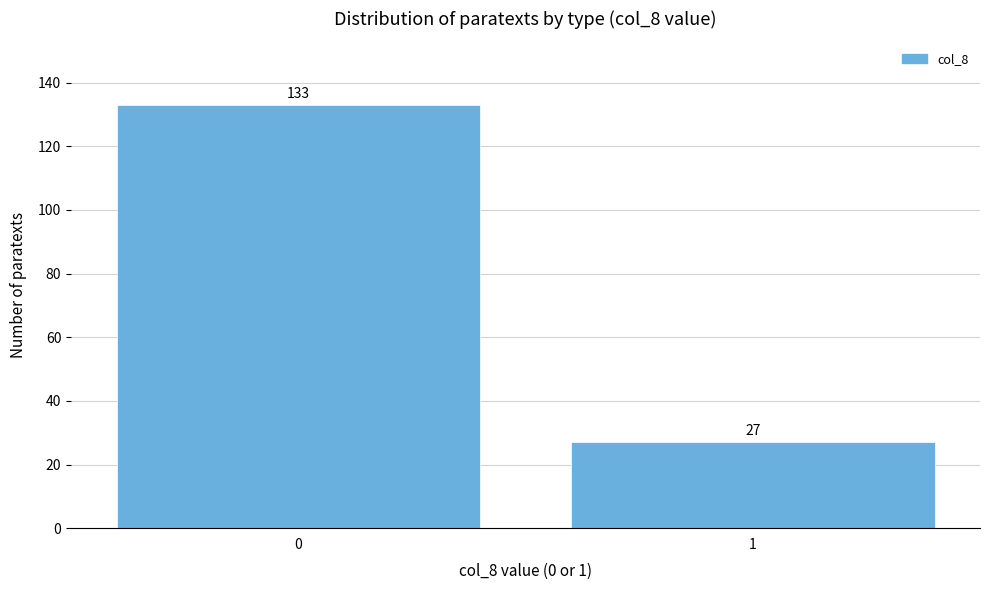

Reading left to right, what are all the values shown in this chart?

133	27